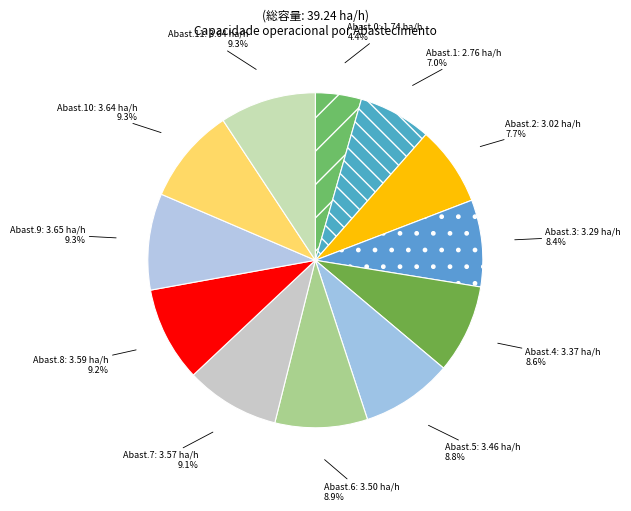

Count the number of slices in the pie.

12